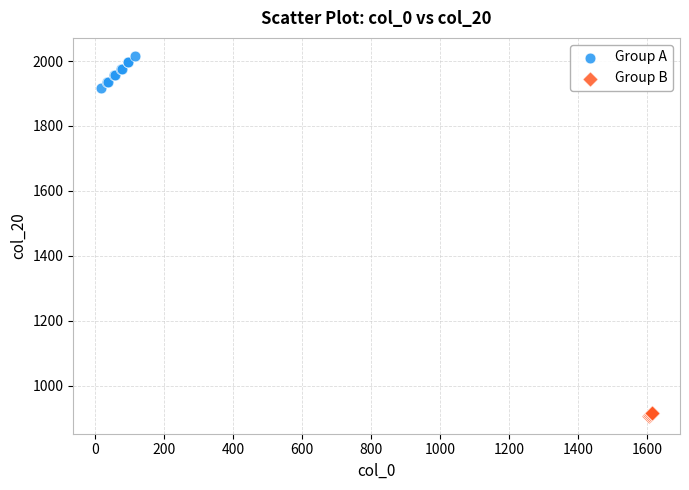

Which series has the largest Y range (max minus min)?

Group A